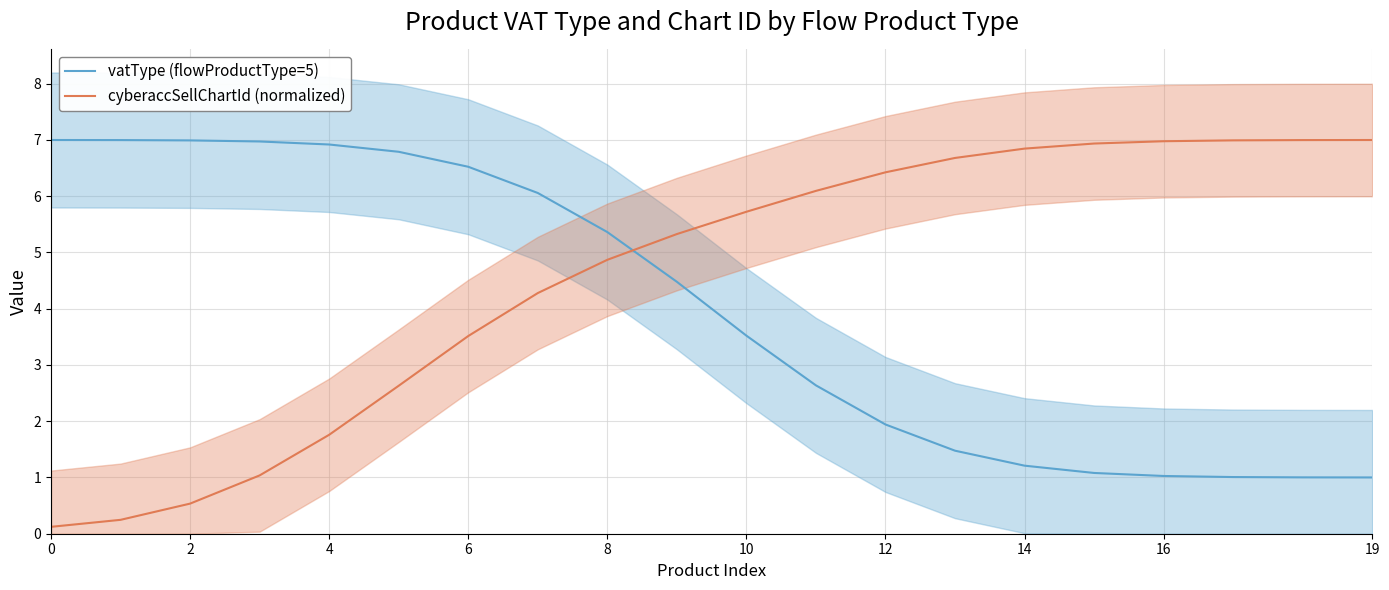

What is the difference between the maximum and minimum values in the cyberaccSellChartId (normalized) series?

6.9